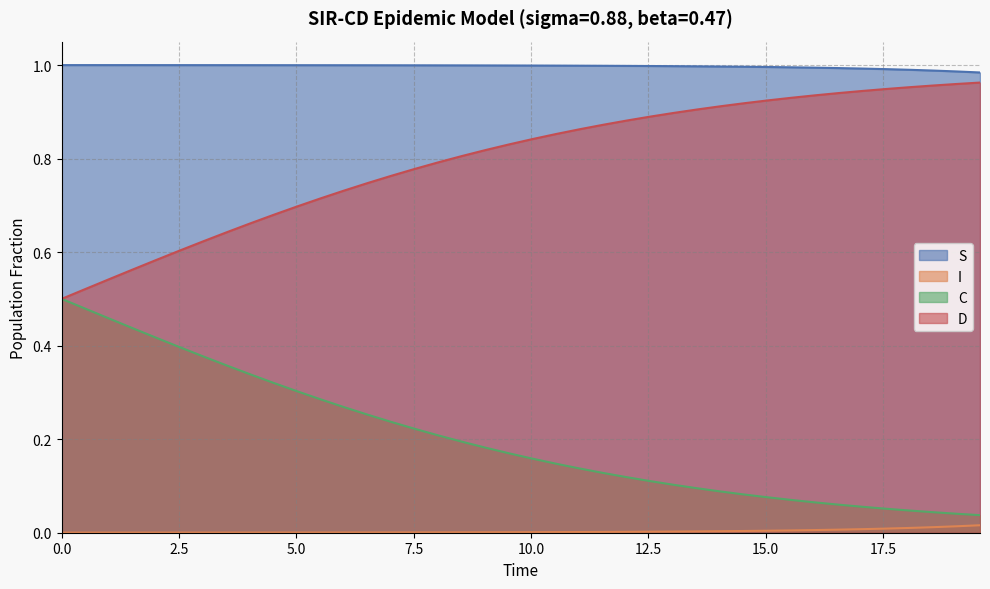

Which series has the largest total across all categories?

S